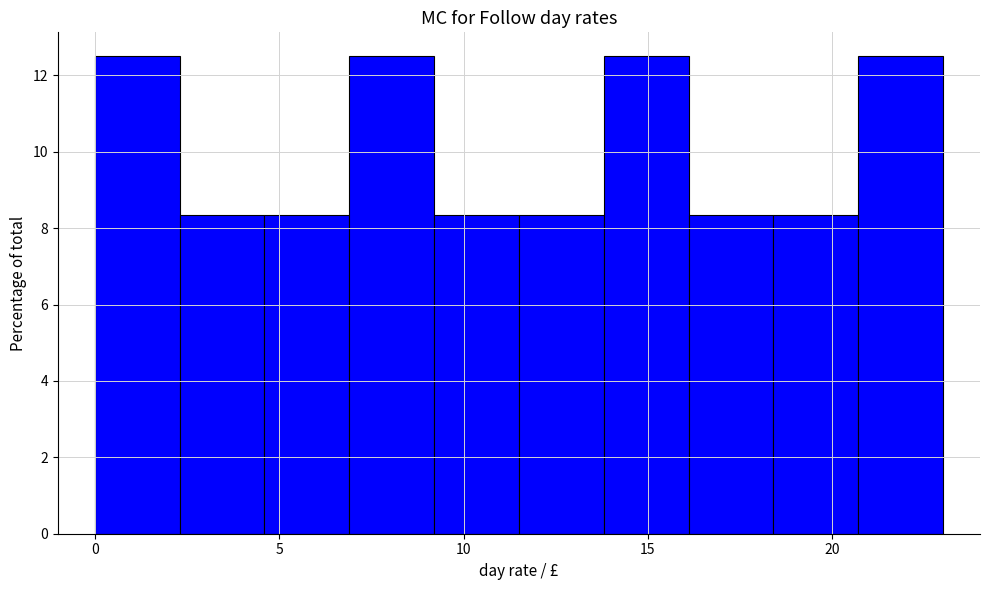

Reading left to right, transcribe this chart: for each bar, give the range it covers on the x-axis and its height. Neither the bar edges nor the heights are printed on the chart, so give them approximately, as read against the axes.

0.0 to 2.3: 12.6
2.3 to 4.6: 8.4
4.6 to 6.9: 8.4
6.9 to 9.2: 12.6
9.2 to 11.5: 8.4
11.5 to 13.8: 8.4
13.8 to 16.1: 12.6
16.1 to 18.4: 8.4
18.4 to 20.7: 8.4
20.7 to 23.0: 12.6